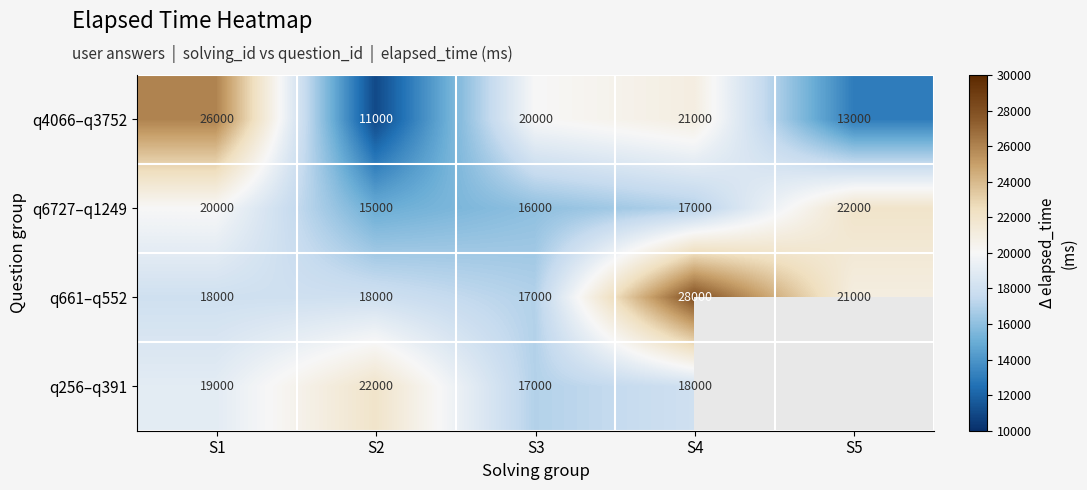

How many categories are shown in the chart?

5